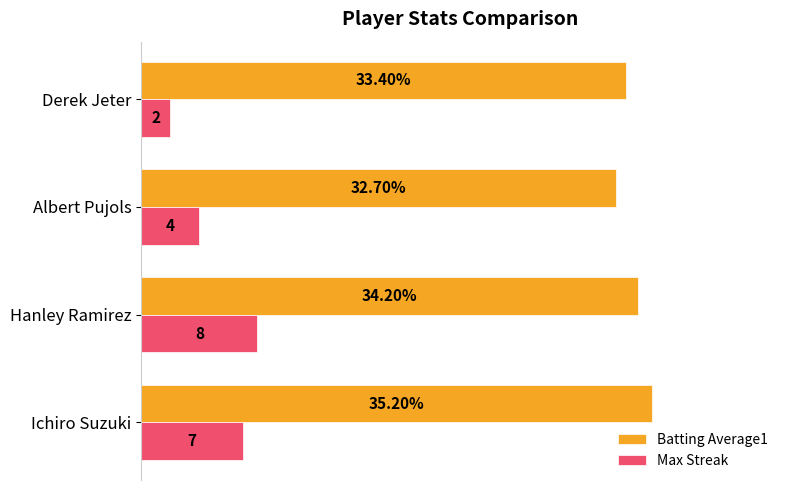

At which label is Batting Average1 closest to 33?

Albert Pujols